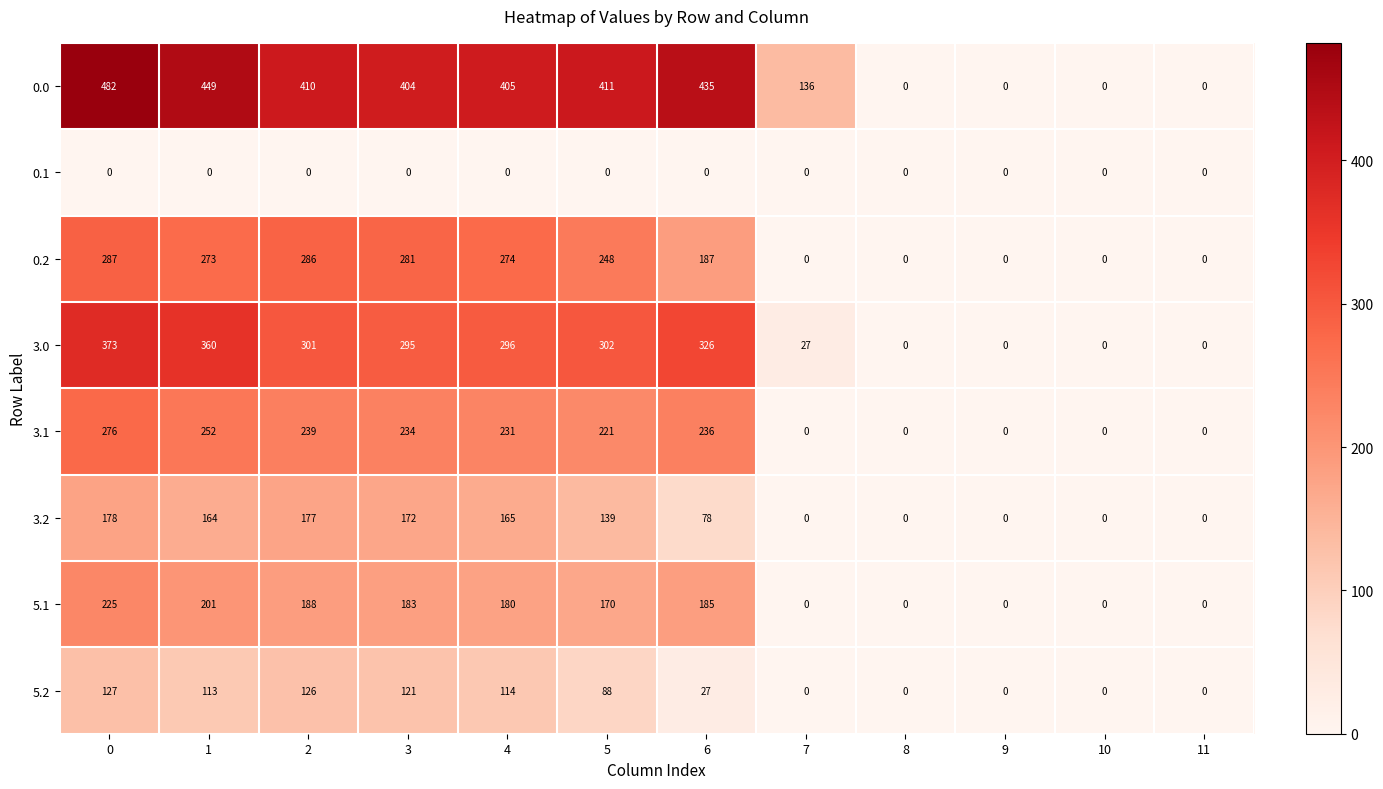

Between 0 and 10, which series saw the biggest shift?

0.0